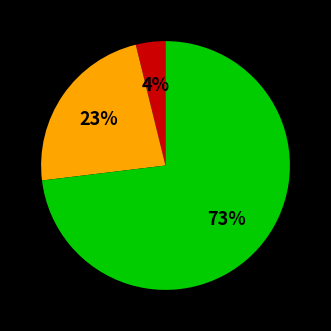

Does any single category account for the majority?

Yes